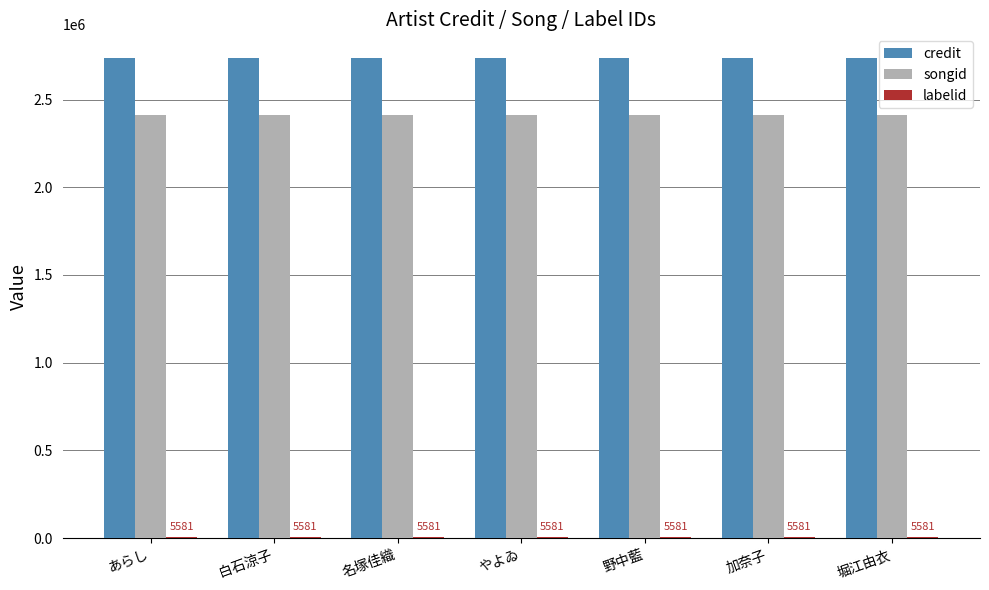

Which series has the largest total across all categories?

credit